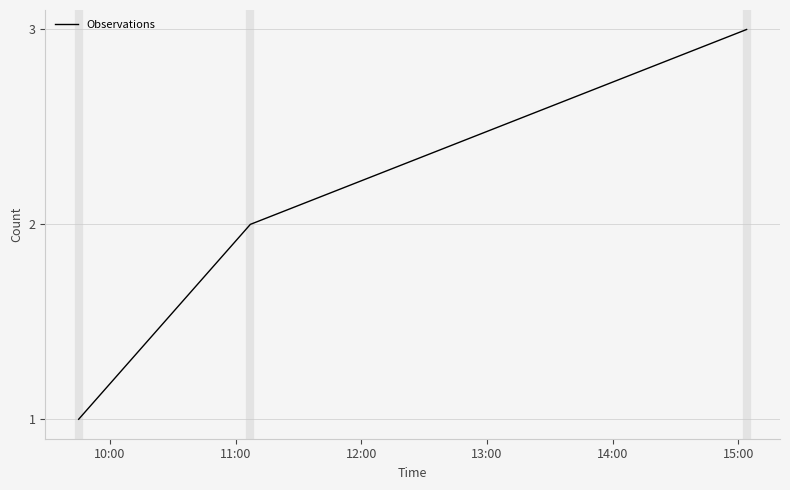

What is the greatest value displayed?

3